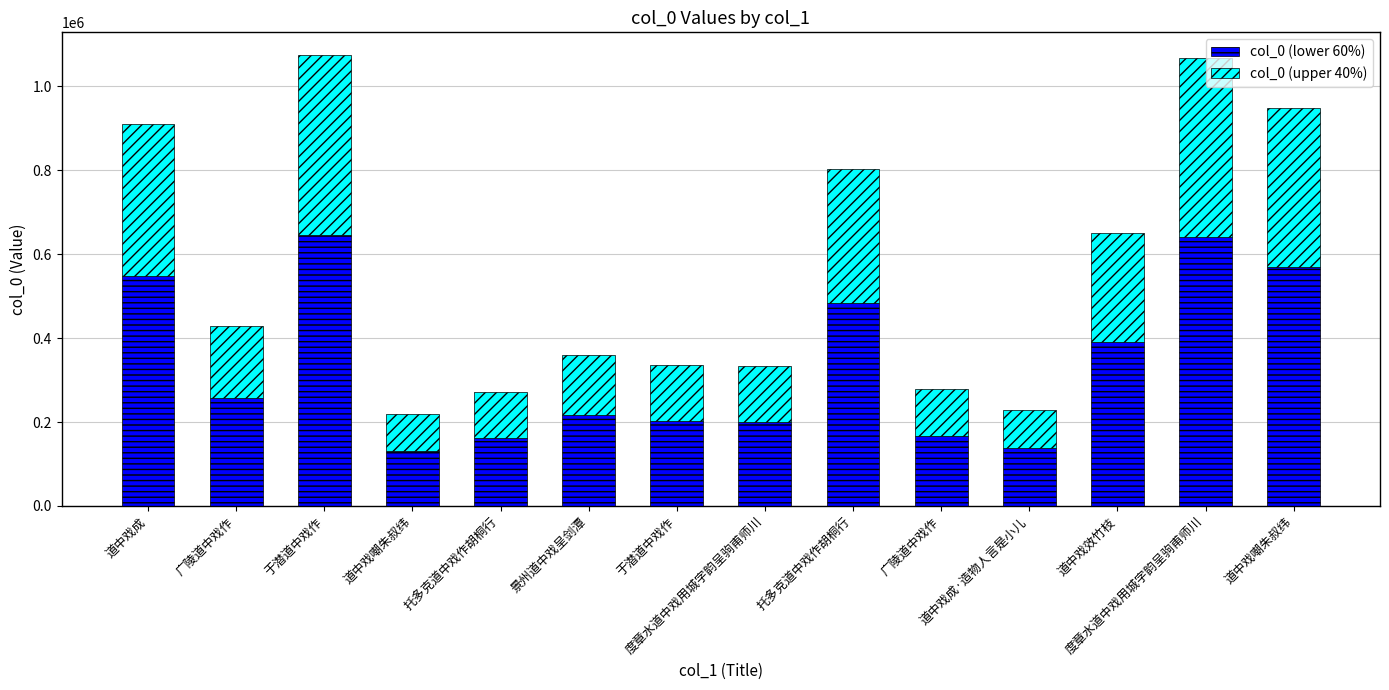

What are all the series names shown in the legend?

col_0 (lower 60%), col_0 (upper 40%)